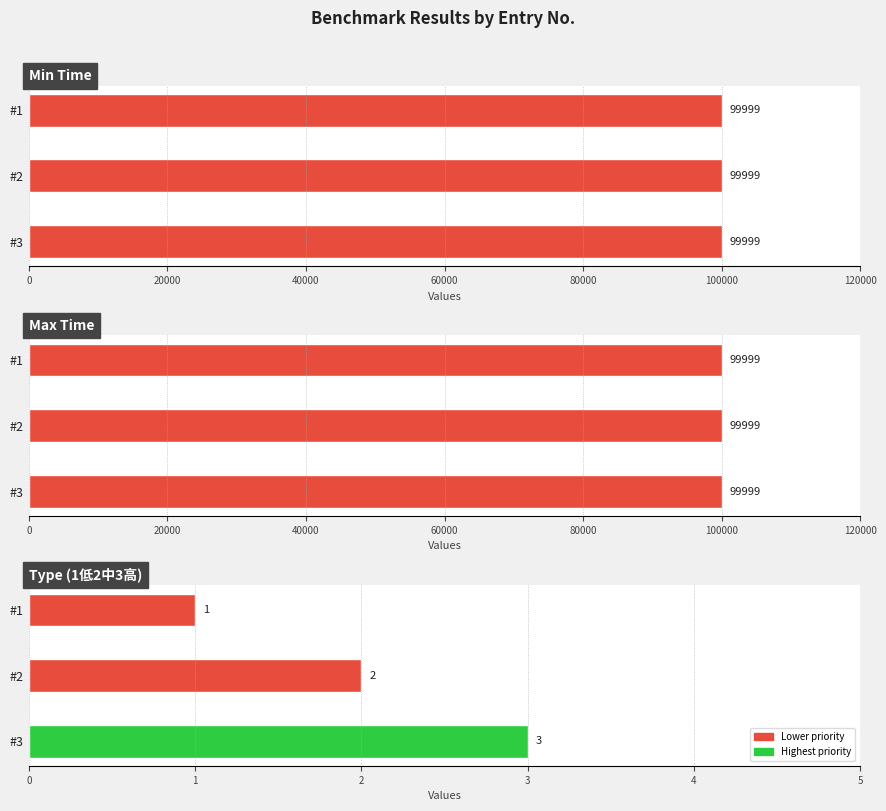

Does the chart contain any negative values?

No